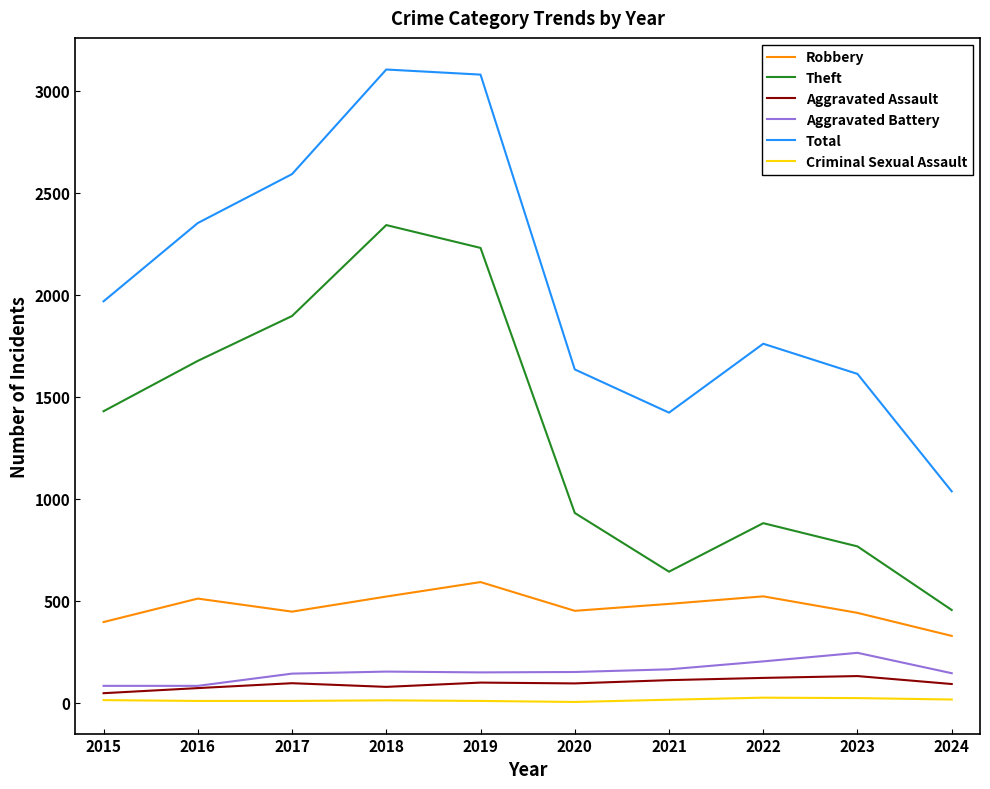

The value of Aggravated Battery at 2017 is 142. True or false?

True